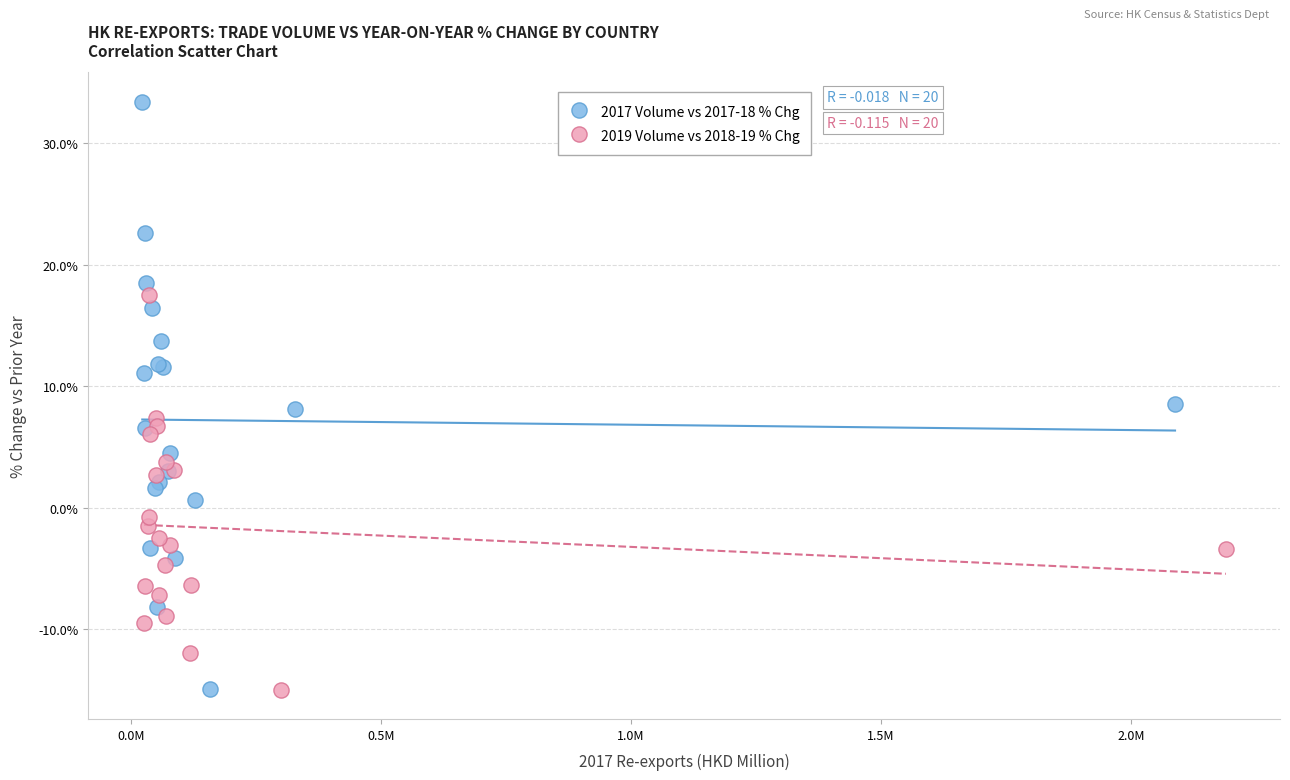

Which series reaches the maximum Y coordinate?

2017 Volume vs 2017-18 % Chg